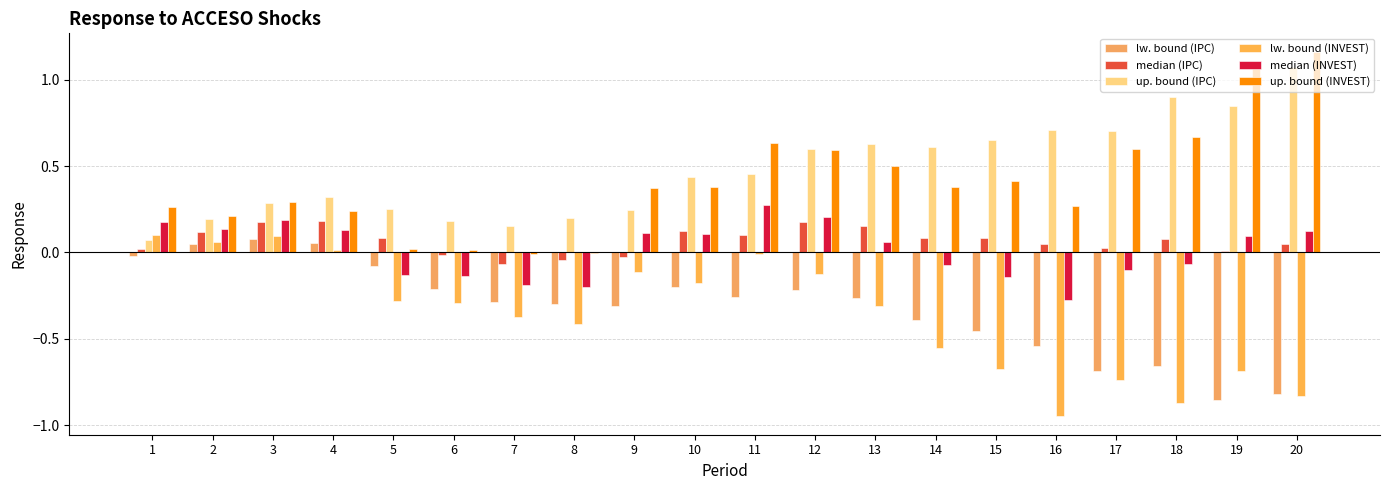

At which category is the sum across all series the highest?

12